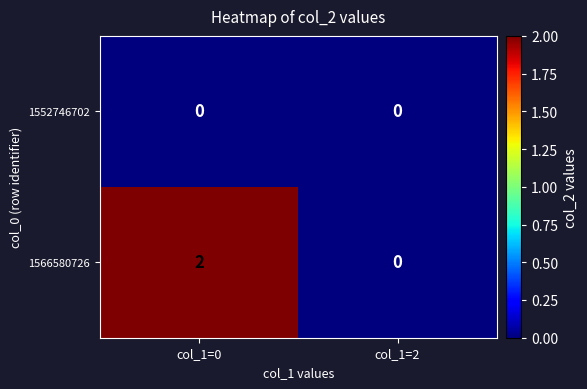

True or false: 1566580726 has a value of -1 at col_1=2.

False